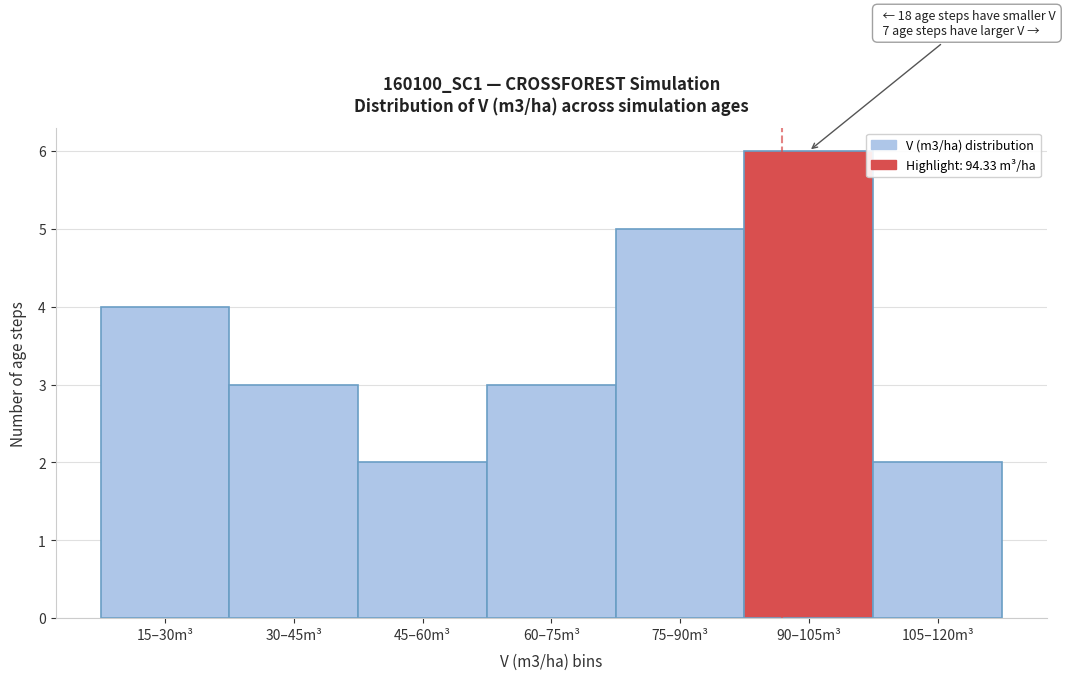

Reading left to right, what are all the values shown in this chart?

15–30m³=4	30–45m³=3	45–60m³=2	60–75m³=3	75–90m³=5	90–105m³=6	105–120m³=2